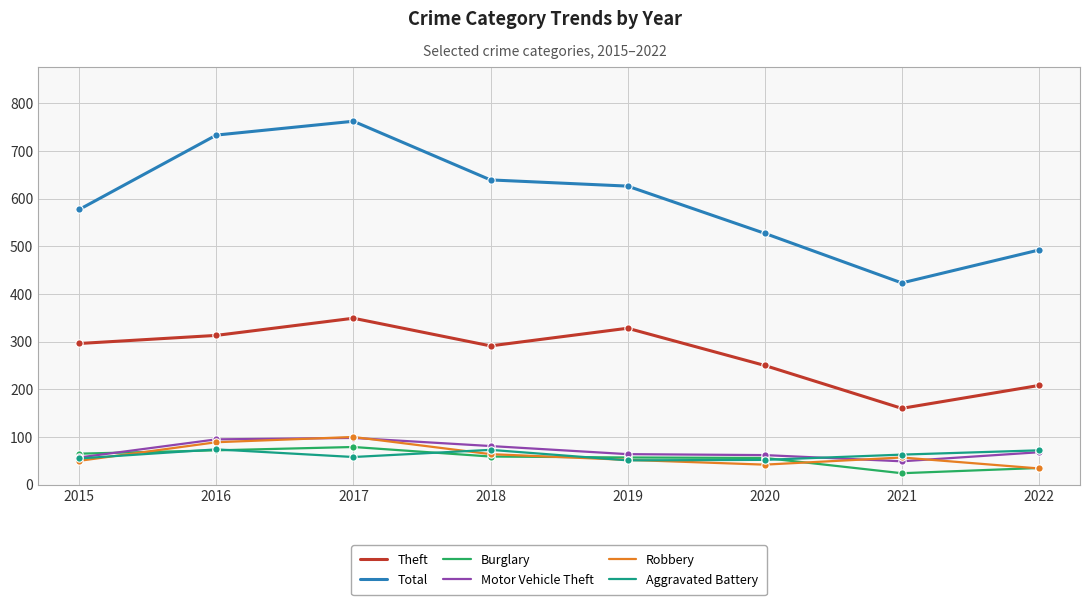

At which category is the sum across all series the highest?

2017